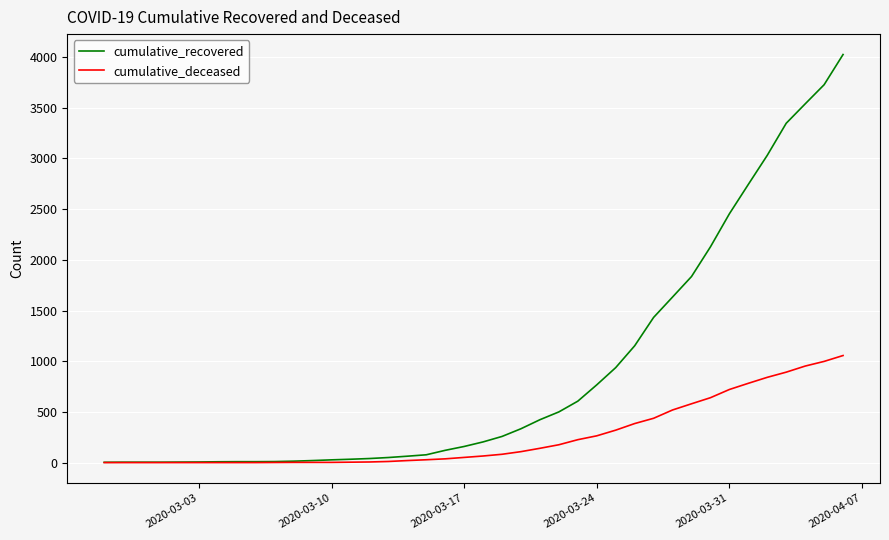

What is the maximum value for cumulative_recovered?

4025